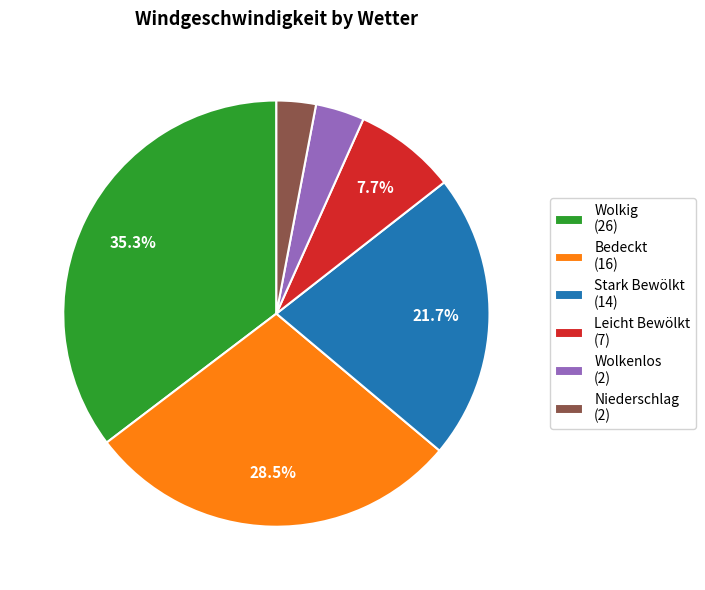

Which has a higher value, Stark Bewölkt (14) or Niederschlag (2)?

Stark Bewölkt (14)